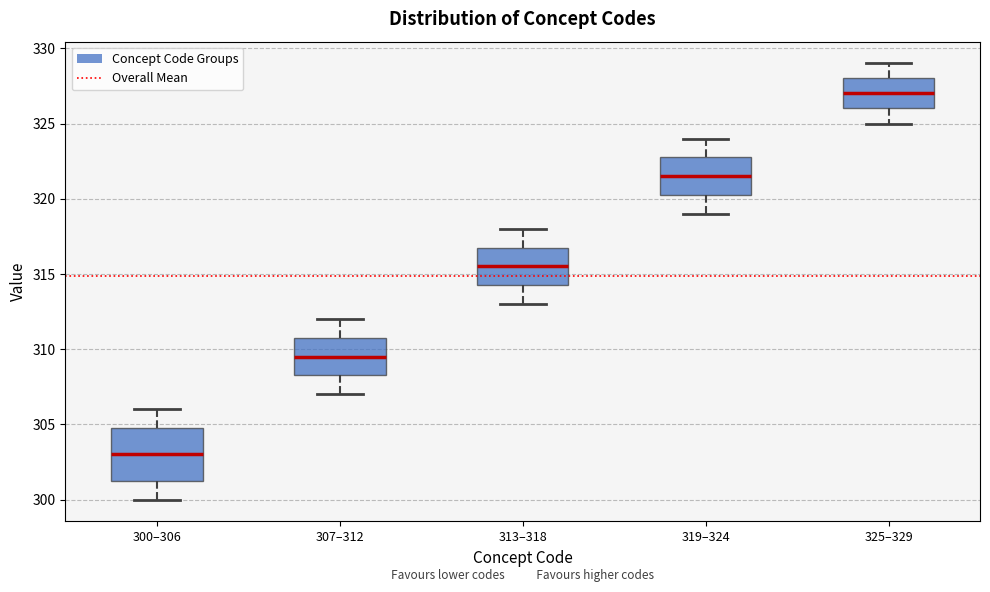

Reading left to right, transcribe this box plot: for each box, give where its median line is, the range the box spans, and where its two whiskers end, as read against the y-axis. The values are not printed on the chart, so give them approximately, as read against the axis.

300–306: median 303.0, box 301.5 to 305.0, whiskers 300.0 to 306.0
307–312: median 309.5, box 308.5 to 311.0, whiskers 307.0 to 312.0
313–318: median 315.5, box 314.5 to 317.0, whiskers 313.0 to 318.0
319–324: median 321.5, box 320.5 to 323.0, whiskers 319.0 to 324.0
325–329: median 327.0, box 326.0 to 328.0, whiskers 325.0 to 329.0